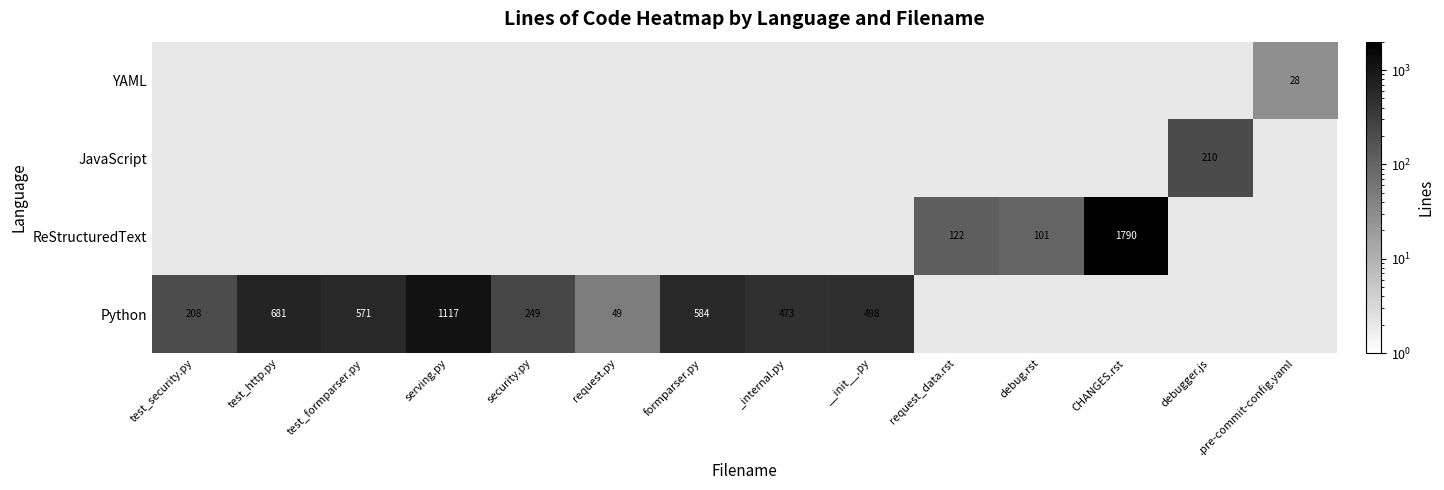

How many categories are shown in the chart?

14